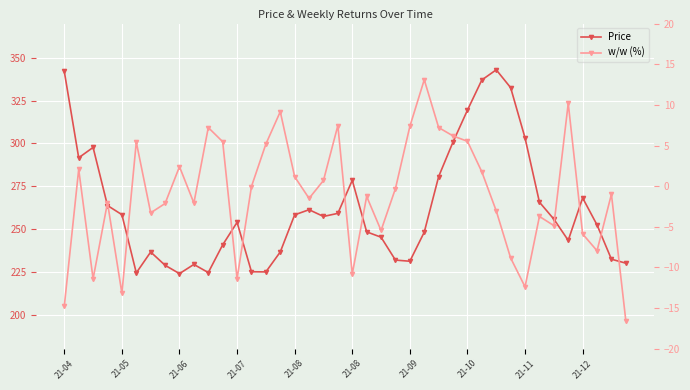

How many data points does each series have?

40